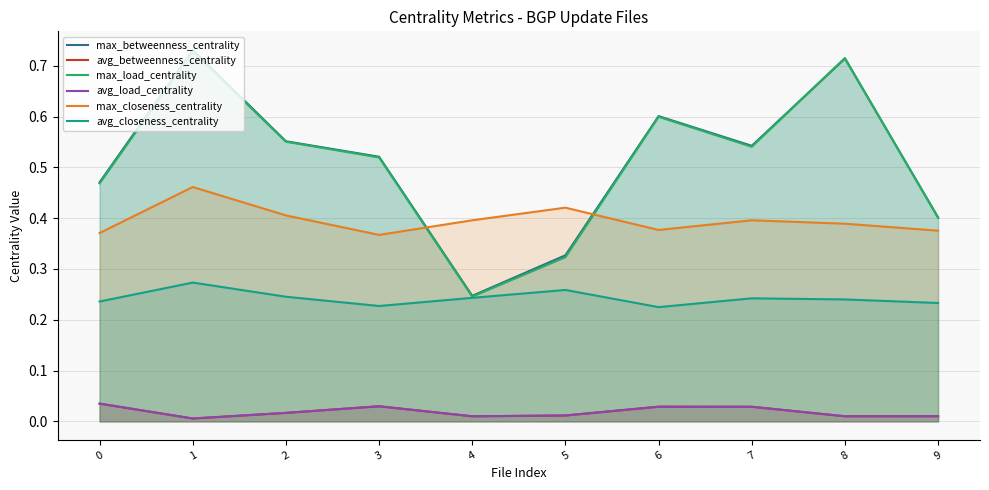

Reading right to left, list all the values displayed in this chart.

max_betweenness_centrality: 9=0.4	8=0.7	7=0.5	6=0.6	5=0.3	4=0.2	3=0.5	2=0.6	1=0.7	0=0.5
avg_betweenness_centrality: 9=0.0	8=0.0	7=0.0	6=0.0	5=0.0	4=0.0	3=0.0	2=0.0	1=0.0	0=0.0
max_load_centrality: 9=0.4	8=0.7	7=0.5	6=0.6	5=0.3	4=0.2	3=0.5	2=0.6	1=0.7	0=0.5
avg_load_centrality: 9=0.0	8=0.0	7=0.0	6=0.0	5=0.0	4=0.0	3=0.0	2=0.0	1=0.0	0=0.0
max_closeness_centrality: 9=0.4	8=0.4	7=0.4	6=0.4	5=0.4	4=0.4	3=0.4	2=0.4	1=0.5	0=0.4
avg_closeness_centrality: 9=0.2	8=0.2	7=0.2	6=0.2	5=0.3	4=0.2	3=0.2	2=0.2	1=0.3	0=0.2